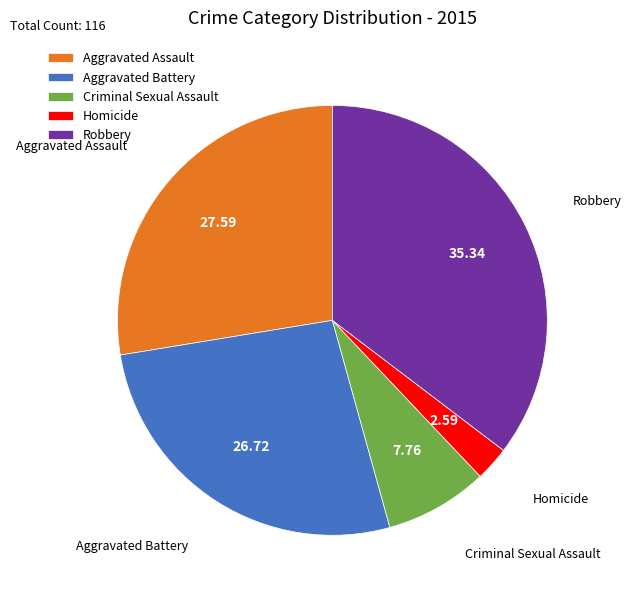

What is the ratio of the value at Criminal Sexual Assault to the value at Aggravated Assault?

0.3